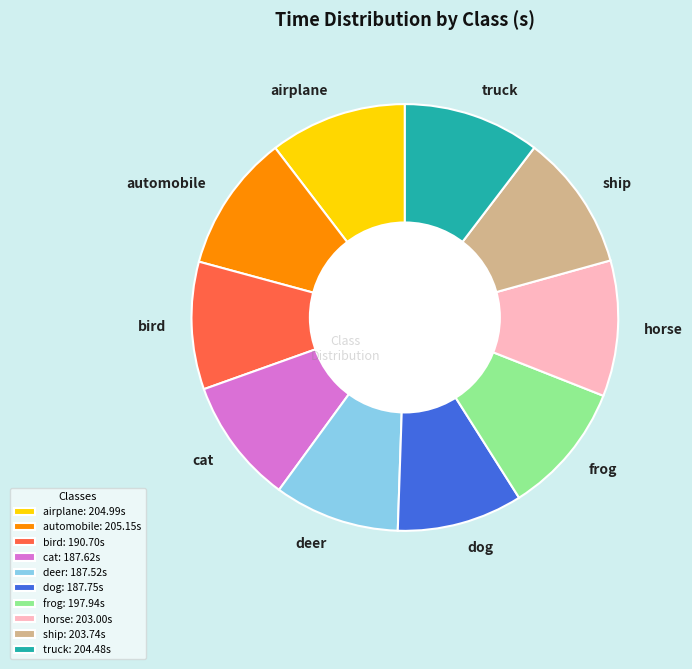

Do airplane and horse together represent more than half of the pie?

No